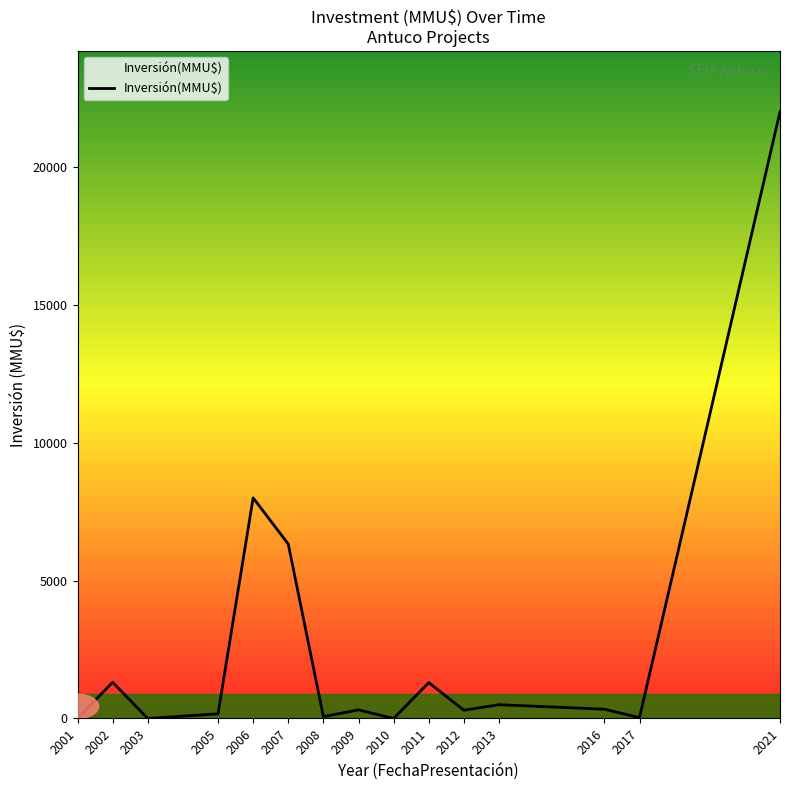

At which label is the value closest to 11000?

2006